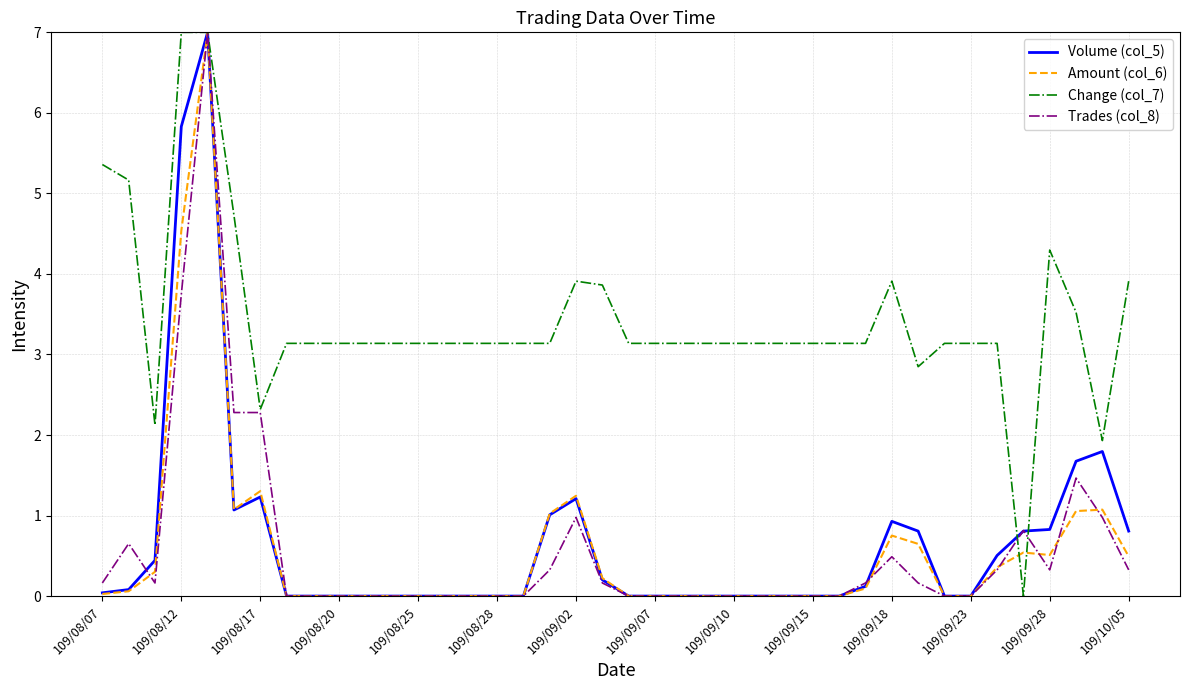

What is the maximum value for Trades (col_8)?

7.0